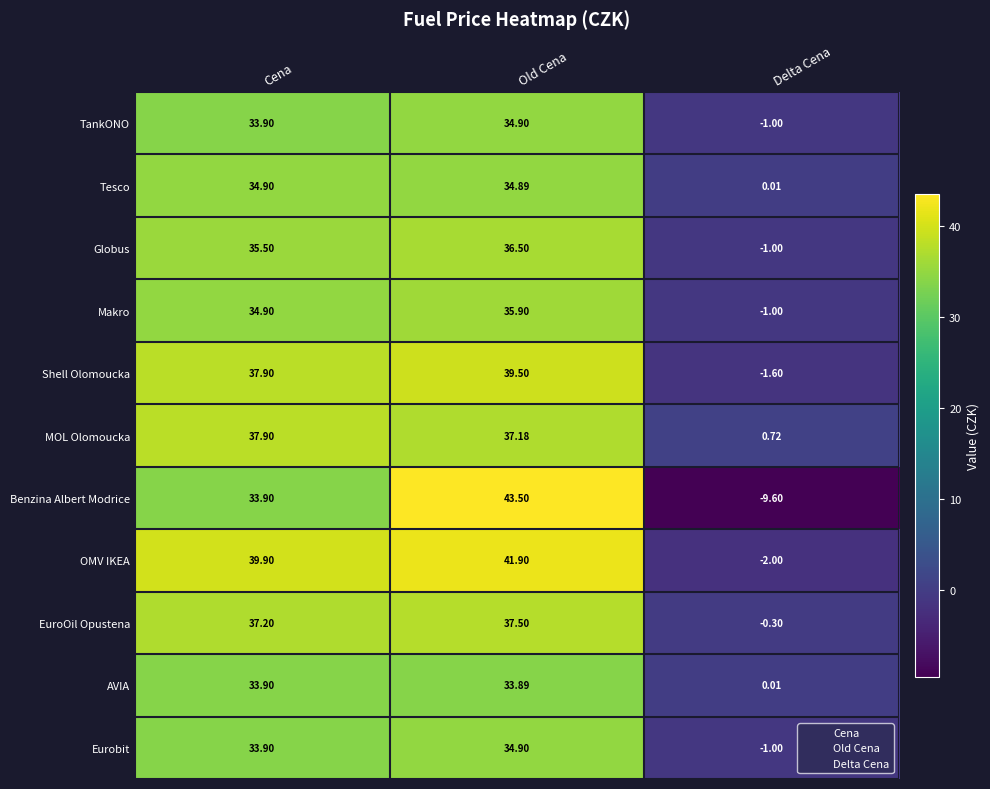

How many values in Benzina Albert Modrice are below zero?

1